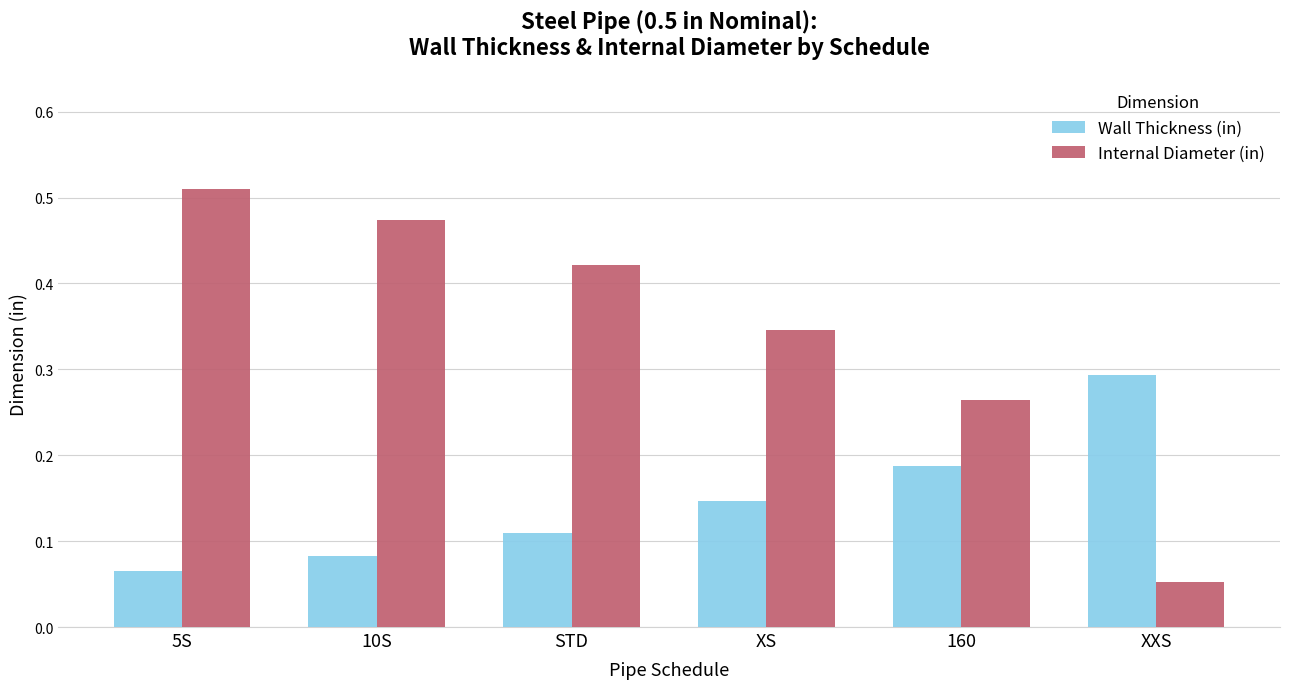

What is the label of the 5th bar from the right?

10S